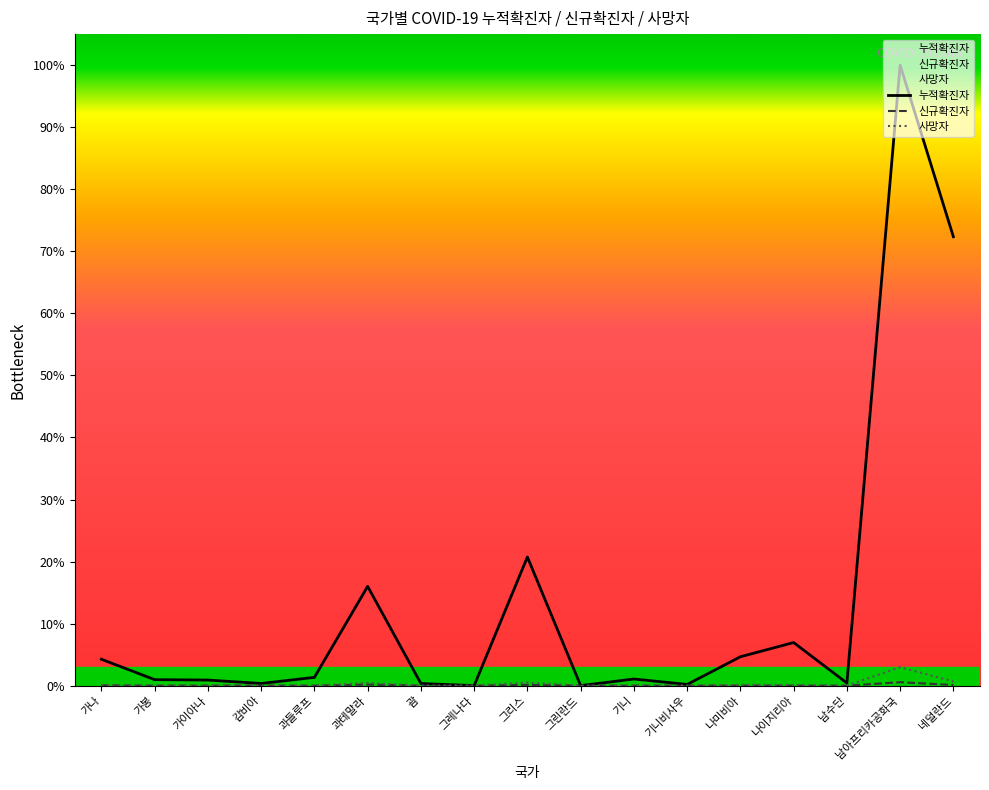

Does the chart display data point markers on the line(s)?

No